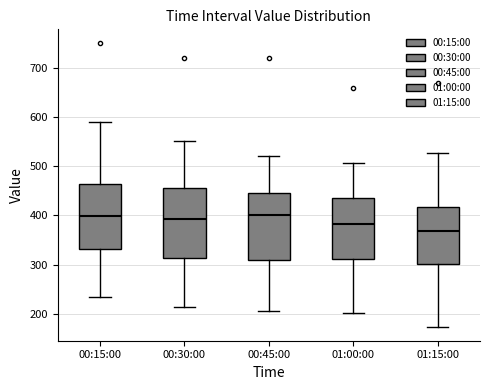

Reading left to right, transcribe this box plot: for each box, give where its median line is, the range the box spans, and where its two whiskers end, as read against the y-axis. The values are not printed on the chart, so give them approximately, as read against the axis.

00:15:00: median 400, box 330 to 460, whiskers 230 to 590
00:30:00: median 390, box 310 to 460, whiskers 210 to 550
00:45:00: median 400, box 310 to 450, whiskers 210 to 520
01:00:00: median 380, box 310 to 440, whiskers 200 to 510
01:15:00: median 370, box 300 to 420, whiskers 170 to 530